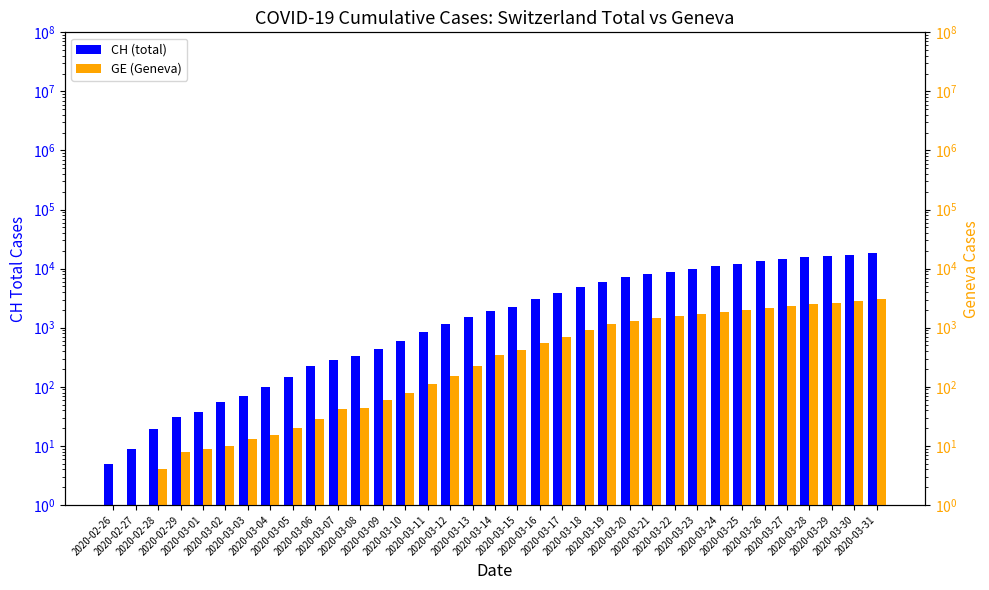

Rank the series by their average value, from highest to lowest.

CH (total), GE (Geneva)